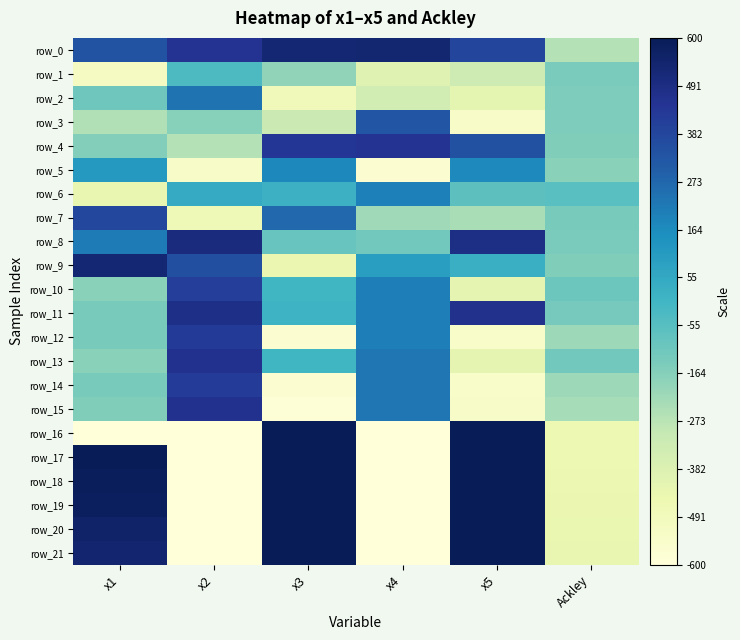

How many data points in row_4 are above 342?

3